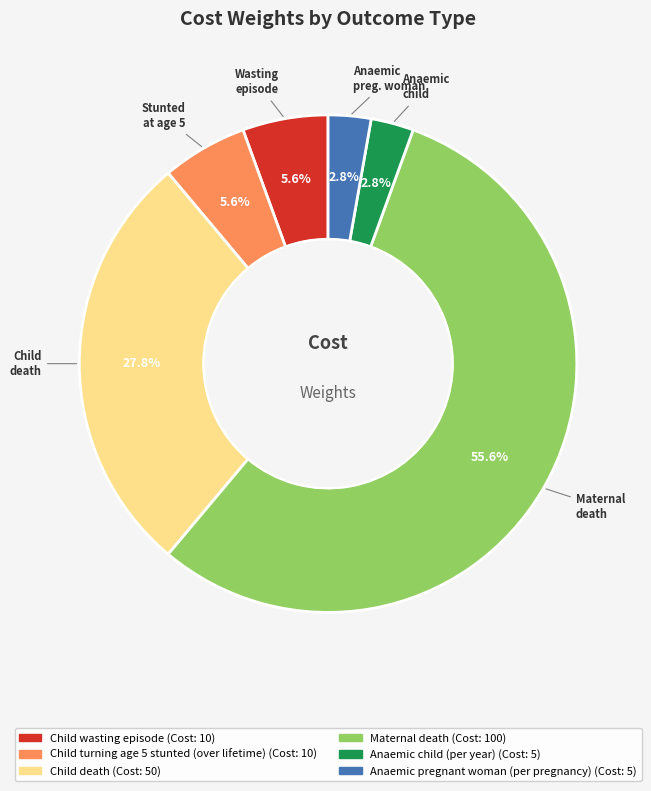

Count the number of slices in the pie.

6